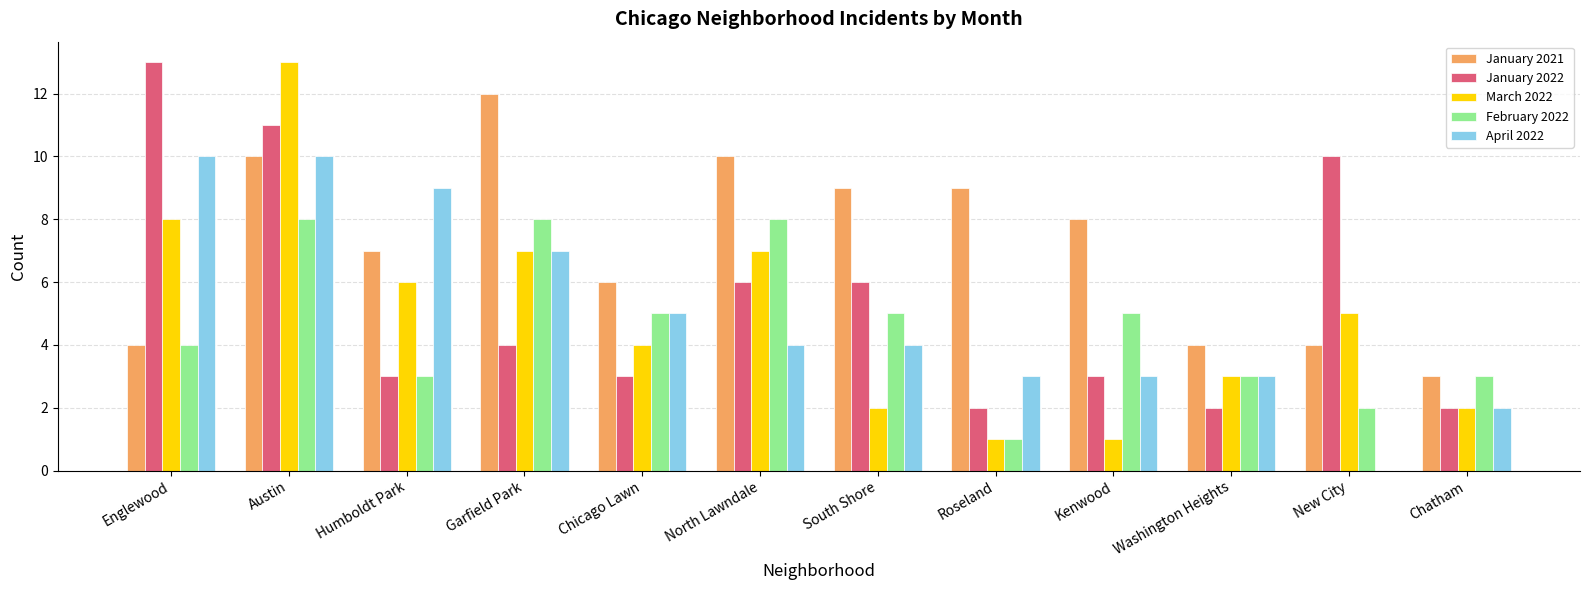

Reading left to right, transcribe all the data shown in this chart.

January 2021: Englewood=4	Austin=10	Humboldt Park=7	Garfield Park=12	Chicago Lawn=6	North Lawndale=10	South Shore=9	Roseland=9	Kenwood=8	Washington Heights=4	New City=4	Chatham=3
January 2022: Englewood=13	Austin=11	Humboldt Park=3	Garfield Park=4	Chicago Lawn=3	North Lawndale=6	South Shore=6	Roseland=2	Kenwood=3	Washington Heights=2	New City=10	Chatham=2
March 2022: Englewood=8	Austin=13	Humboldt Park=6	Garfield Park=7	Chicago Lawn=4	North Lawndale=7	South Shore=2	Roseland=1	Kenwood=1	Washington Heights=3	New City=5	Chatham=2
February 2022: Englewood=4	Austin=8	Humboldt Park=3	Garfield Park=8	Chicago Lawn=5	North Lawndale=8	South Shore=5	Roseland=1	Kenwood=5	Washington Heights=3	New City=2	Chatham=3
April 2022: Englewood=10	Austin=10	Humboldt Park=9	Garfield Park=7	Chicago Lawn=5	North Lawndale=4	South Shore=4	Roseland=3	Kenwood=3	Washington Heights=3	New City=0	Chatham=2